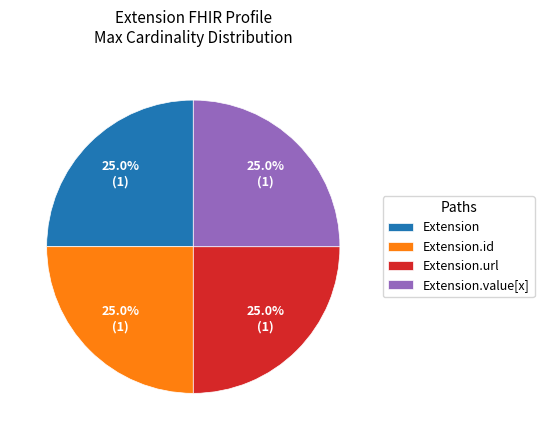

Combined, what portion of the pie is Extension.id and Extension.url?

50.0%